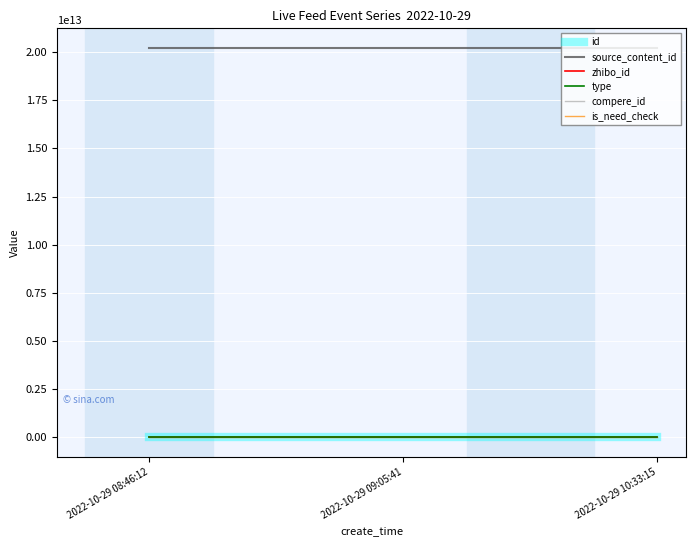

Count the source_content_id values in the range 20221029085215 to 20221029104108.

3